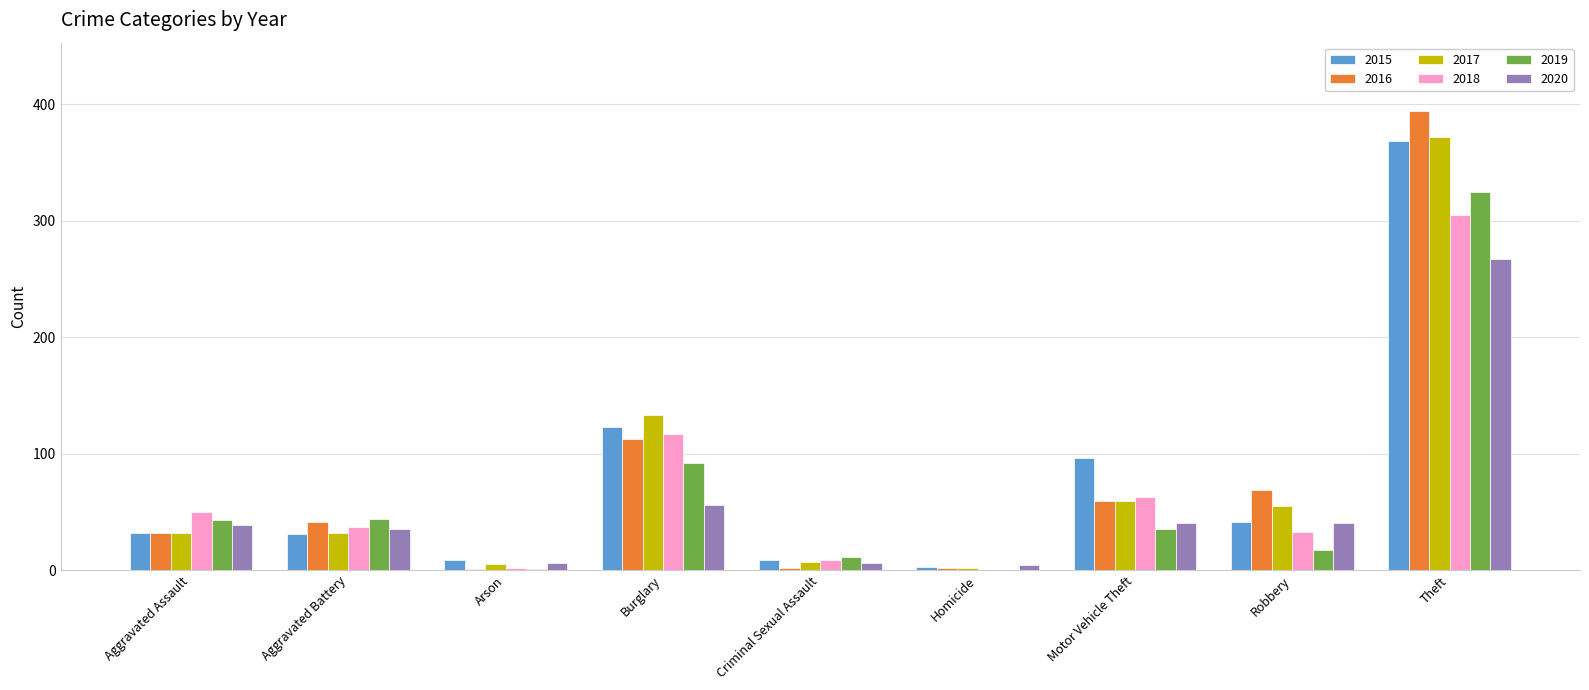

At which category does the chart reach its peak across all series?

Theft